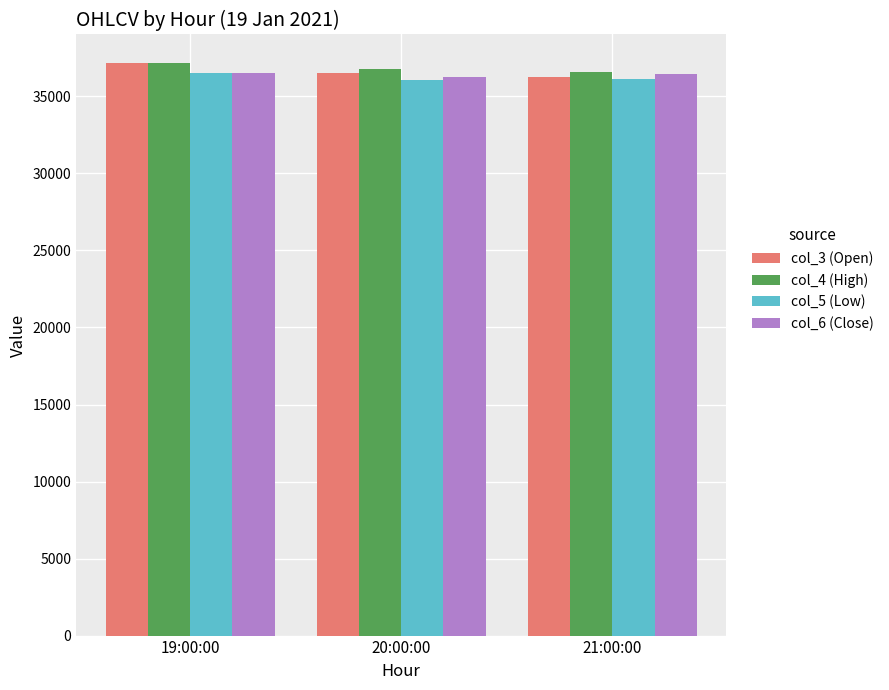

How many categories are shown in the chart?

3